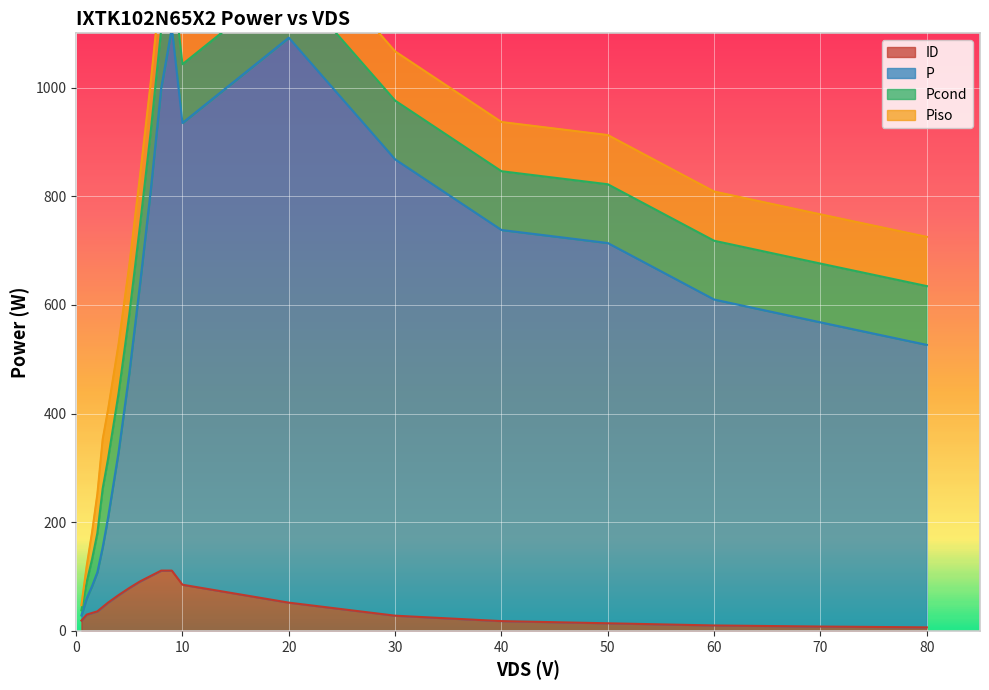

Does the chart display data point markers on the line(s)?

No